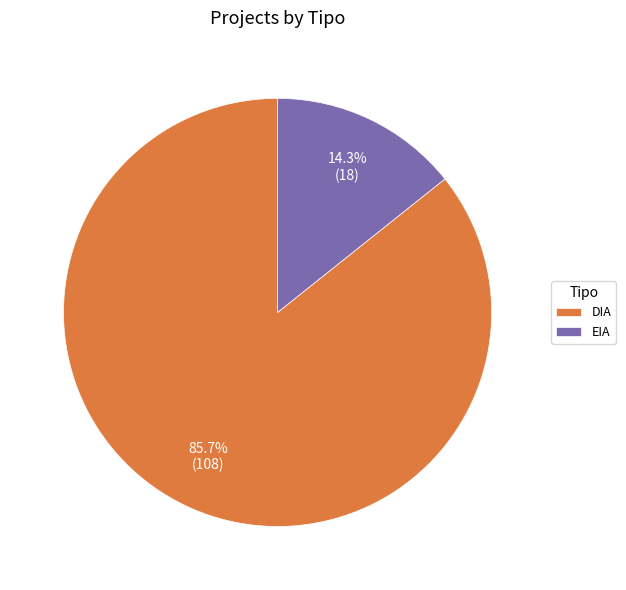

To the nearest percent, what is the difference between the largest and smallest slice percentages?

71%